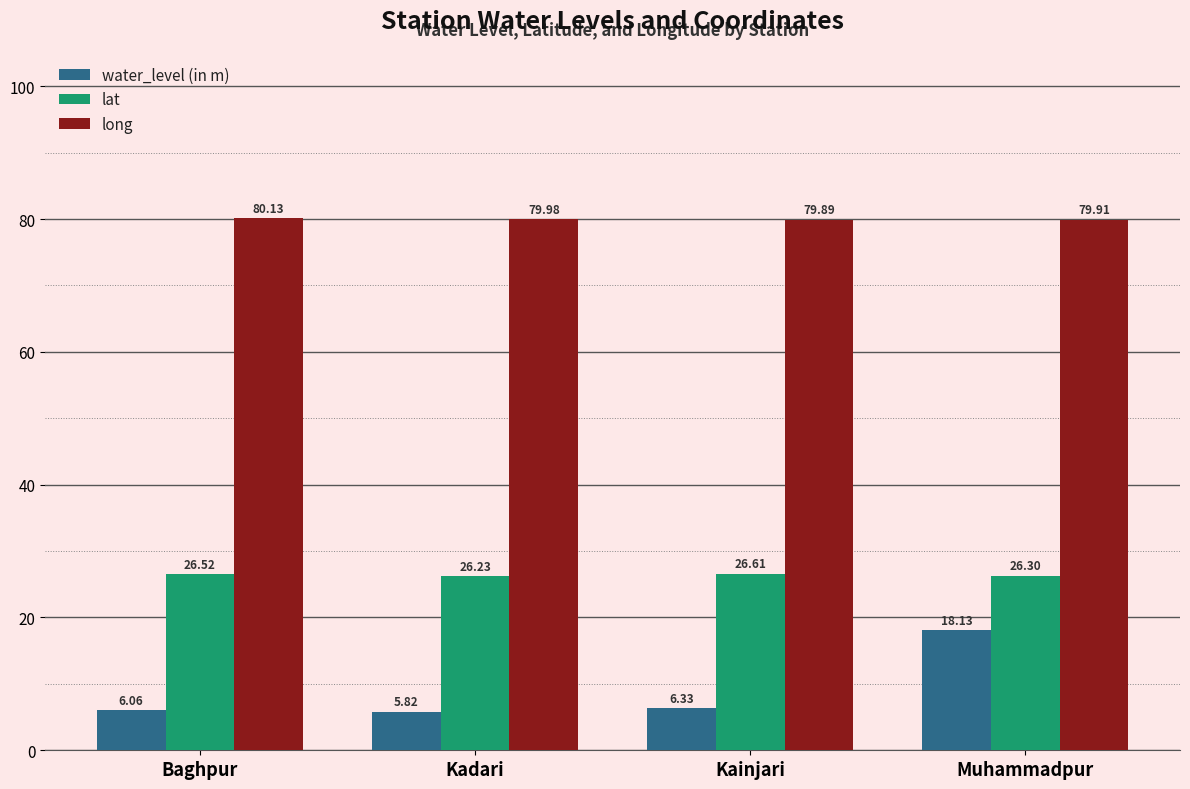

How many values in the water_level (in m) series exceed 6?

3